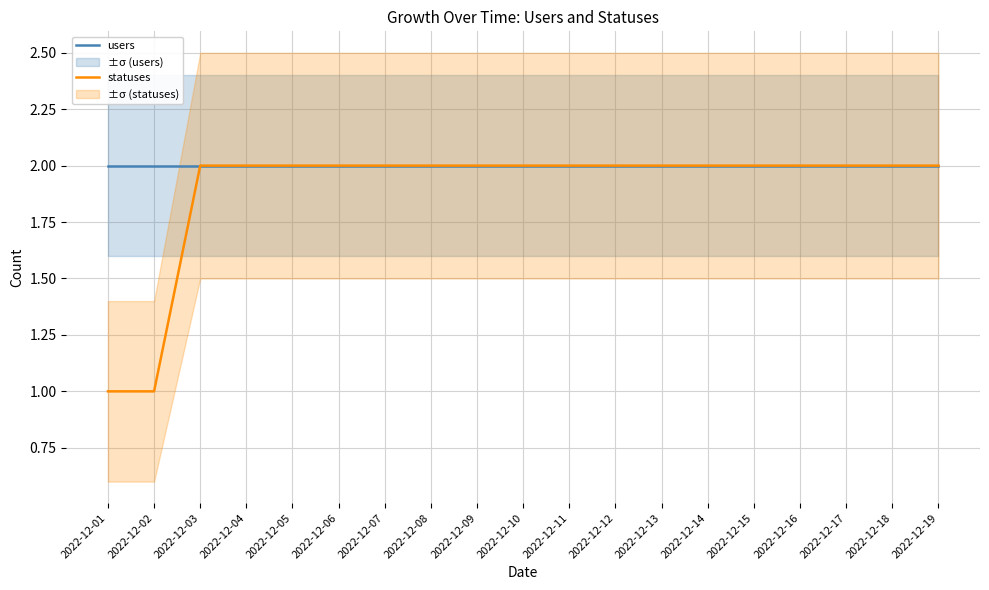

How many lines are shown in the chart?

2